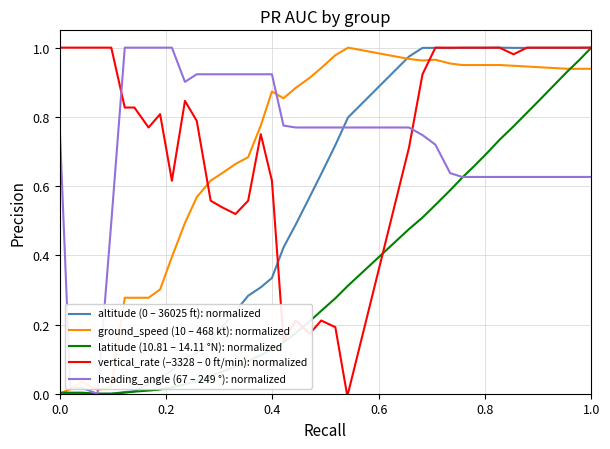

What is the difference between the maximum and second lowest values in the heading_angle (67 – 249 °): normalized series?

1.0